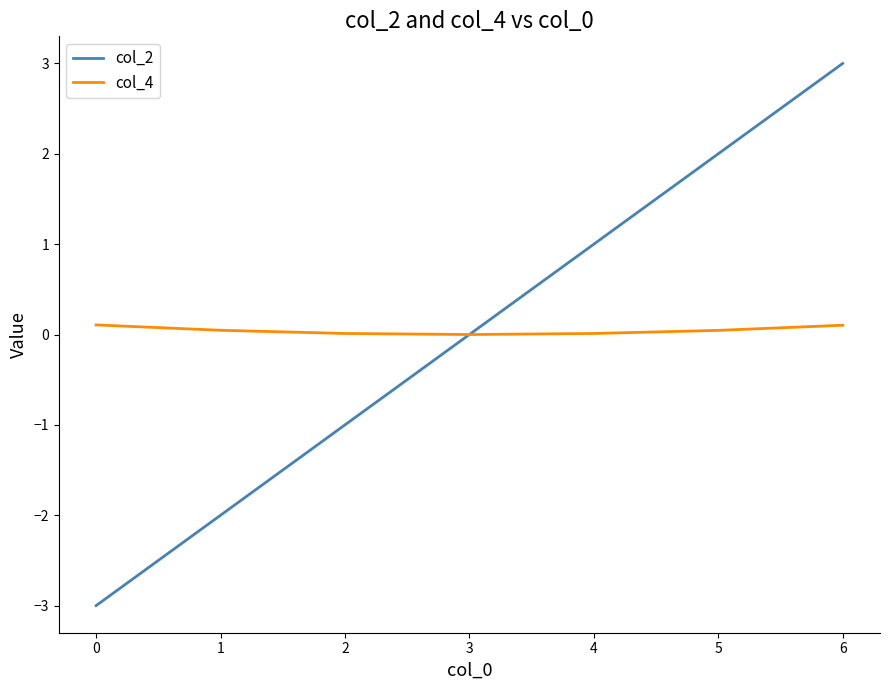

What is the minimum value shown in the chart?

-3.0